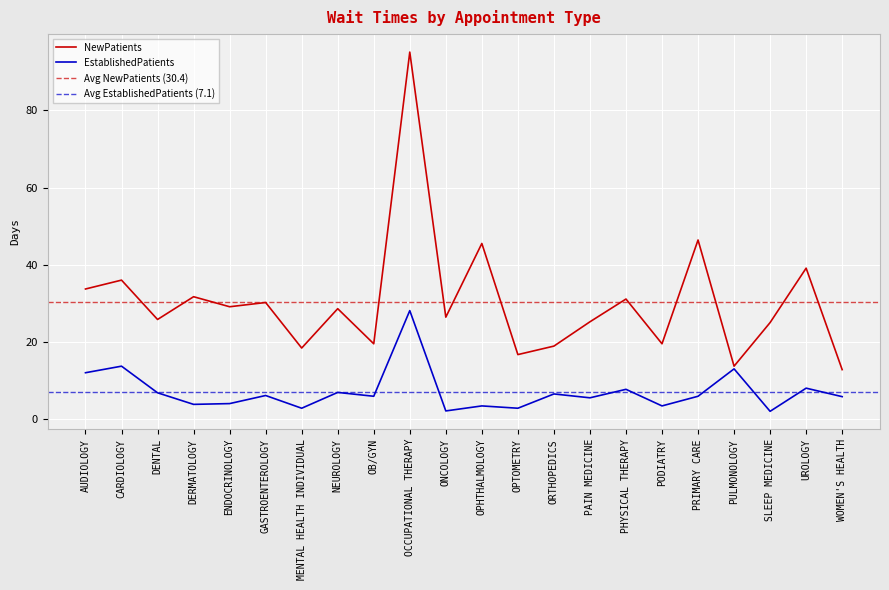

True or false: EstablishedPatients and NewPatients cross at least once.

False